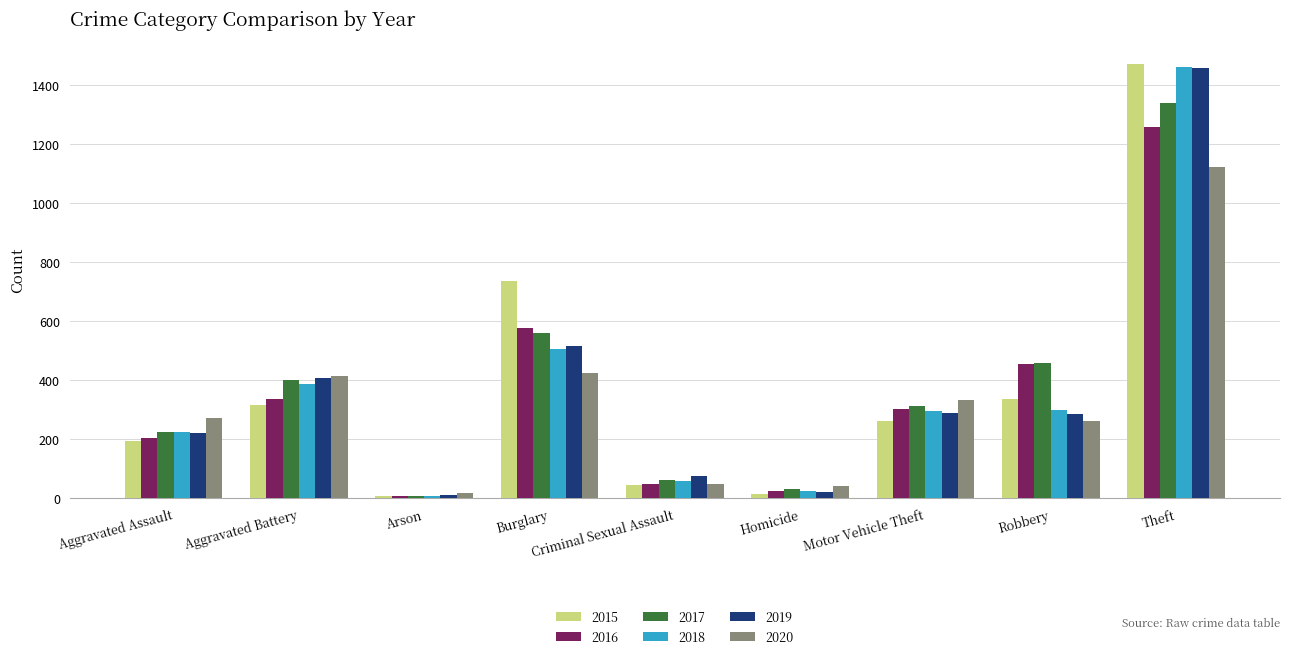

The 2019 series shows 361 at Aggravated Assault. True or false?

False